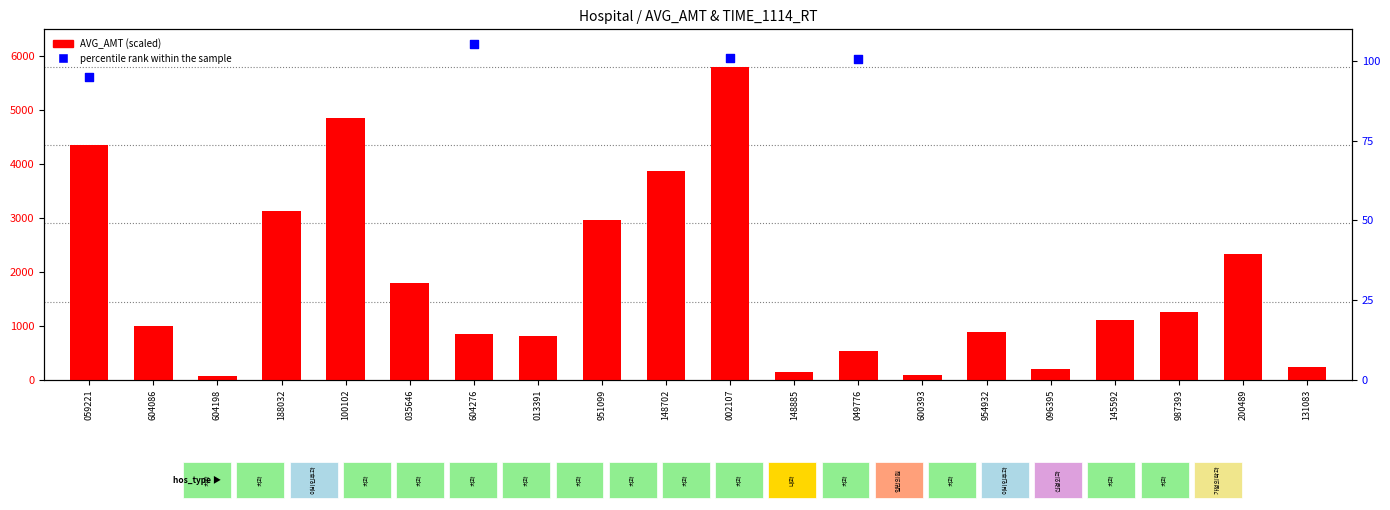

Is the value of percentile rank within the sample at 145592 greater than the value of AVG_AMT at 954932?

No